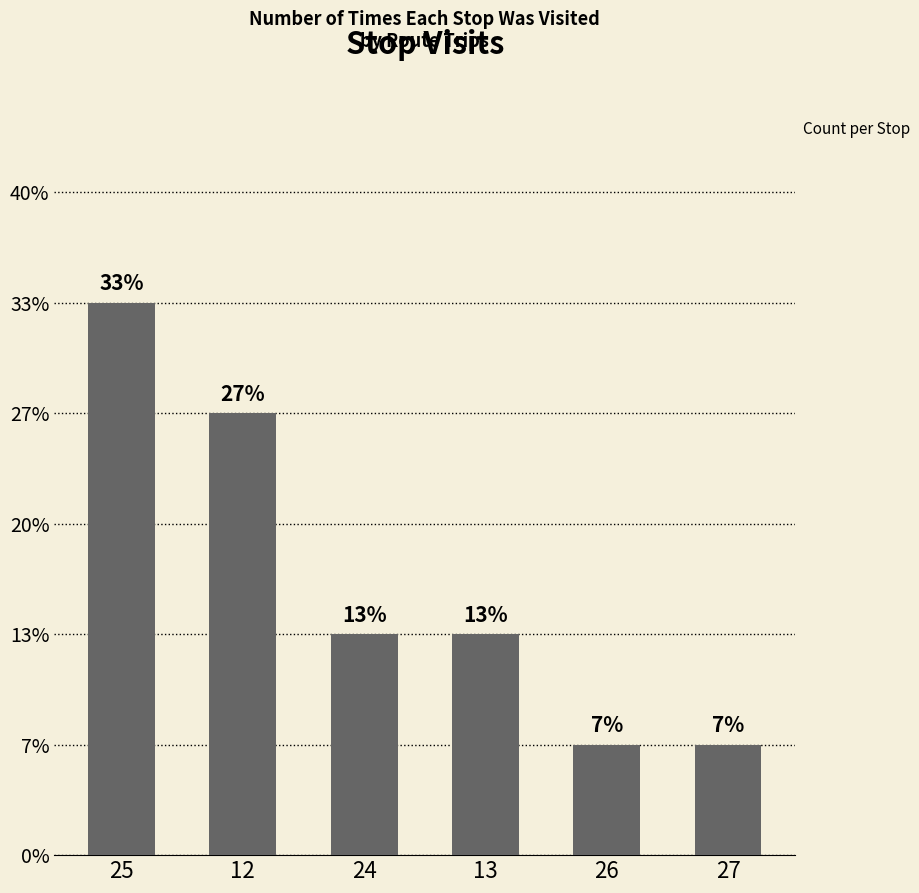

Which has a higher value, 13 or 12?

12